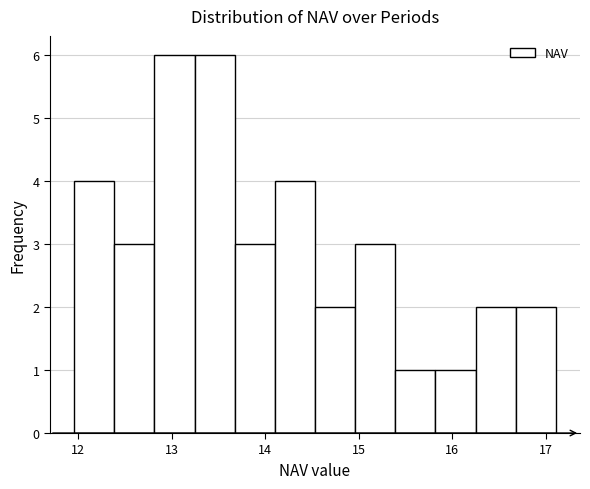

Reading left to right, list every bar in this chart as the range it spans on the x-axis followed by its height. Neither the bar edges nor the heights are printed on the chart, so give them approximately, as read against the axes.

12.0 to 12.4: 4
12.4 to 12.8: 3
12.8 to 13.2: 6
13.2 to 13.7: 6
13.7 to 14.1: 3
14.1 to 14.5: 4
14.5 to 15.0: 2
15.0 to 15.4: 3
15.4 to 15.8: 1
15.8 to 16.2: 1
16.2 to 16.7: 2
16.7 to 17.1: 2